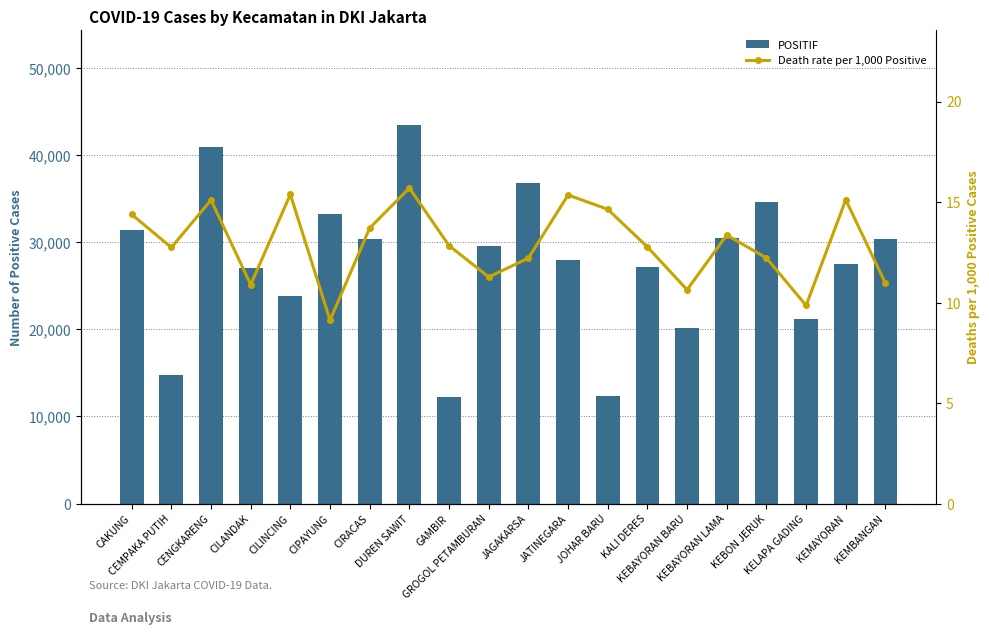

Which series has the largest total across all categories?

POSITIF